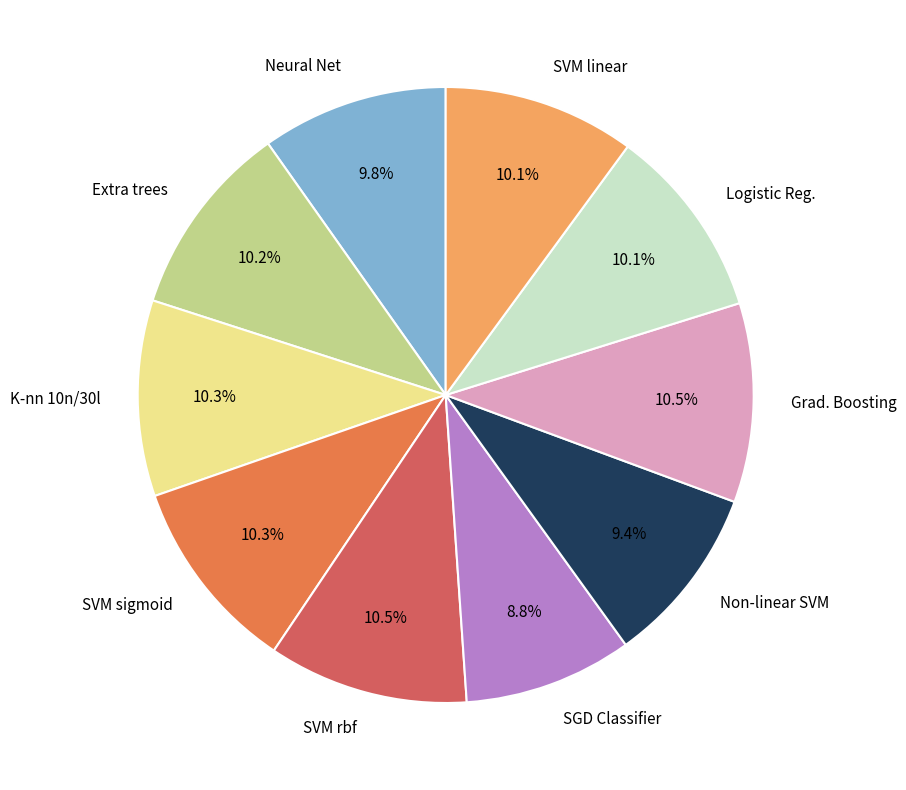

How many slices are in this pie chart?

10